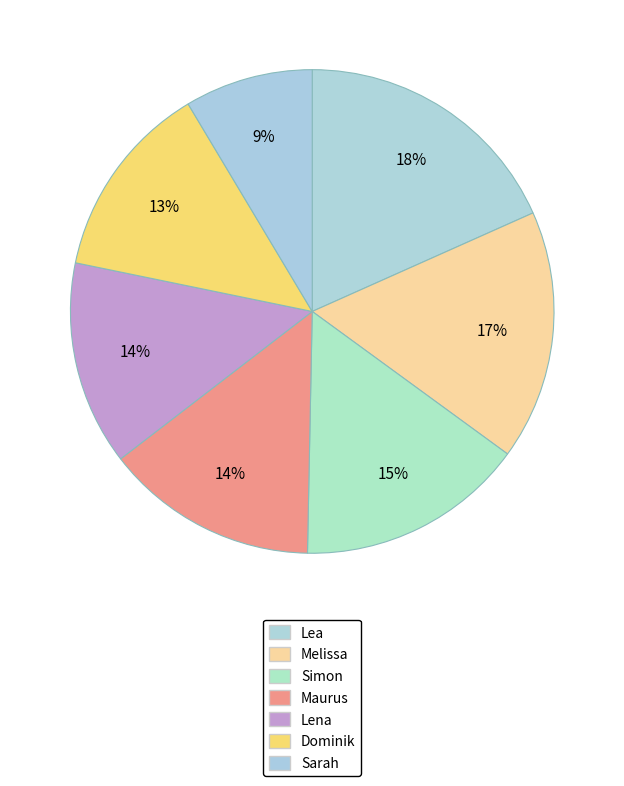

Between Melissa and Simon, which is larger?

Melissa